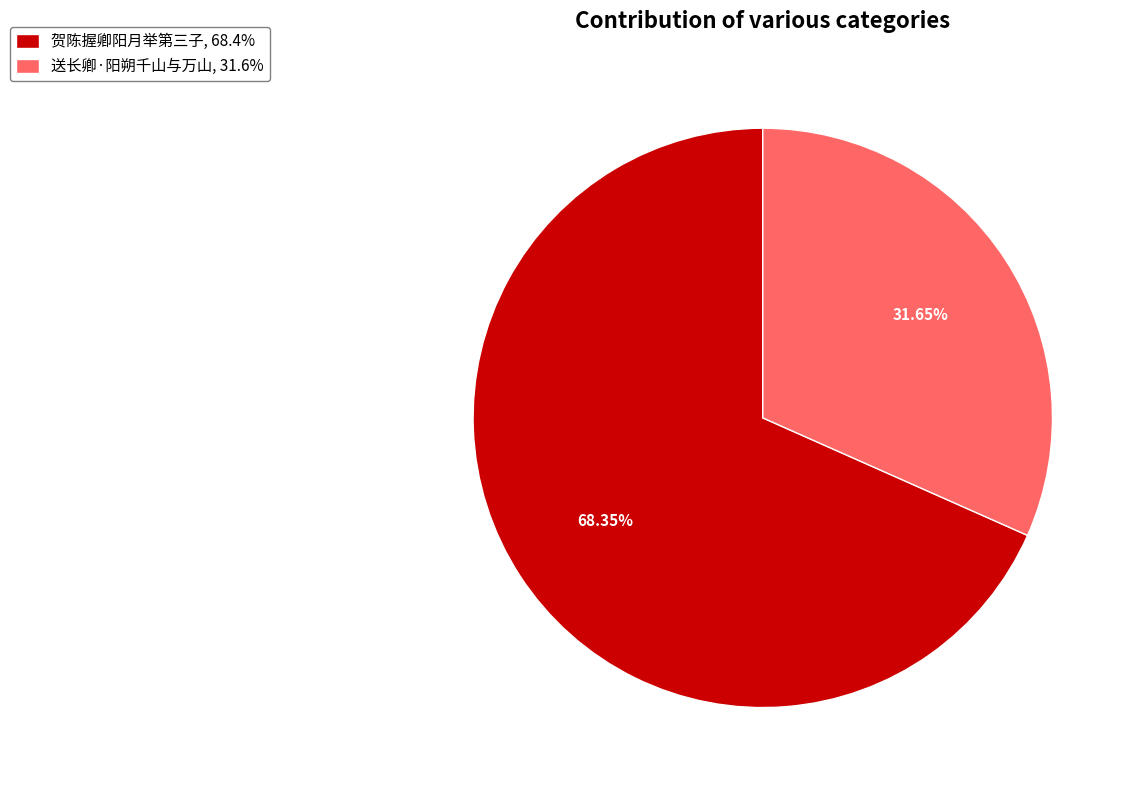

True or false: 送长卿·阳朔千山与万山 accounts for 17% of the total.

False